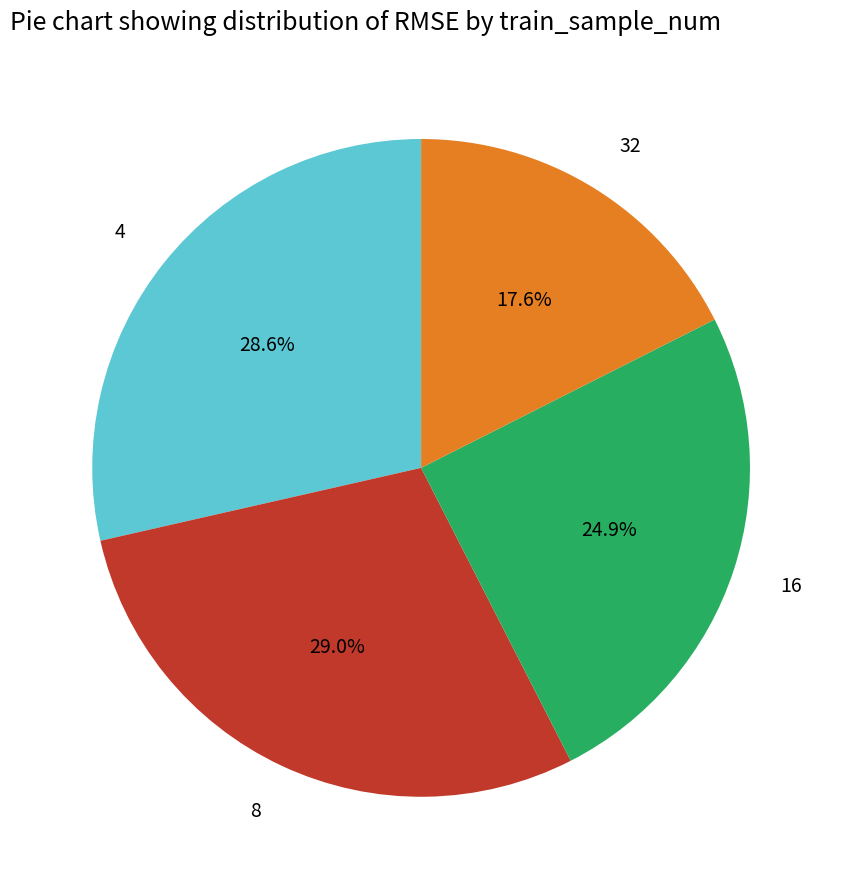

Does any single category account for the majority?

No